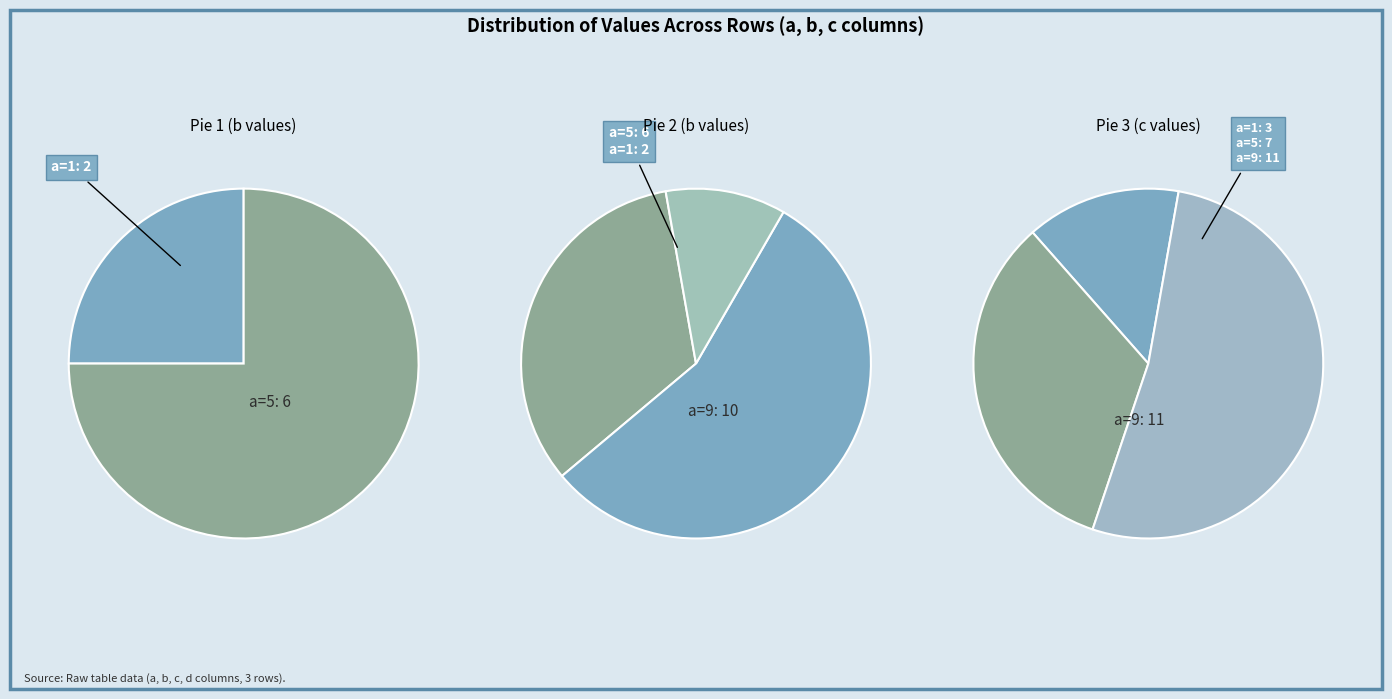

How much of the chart is everything except 5?

66.7%